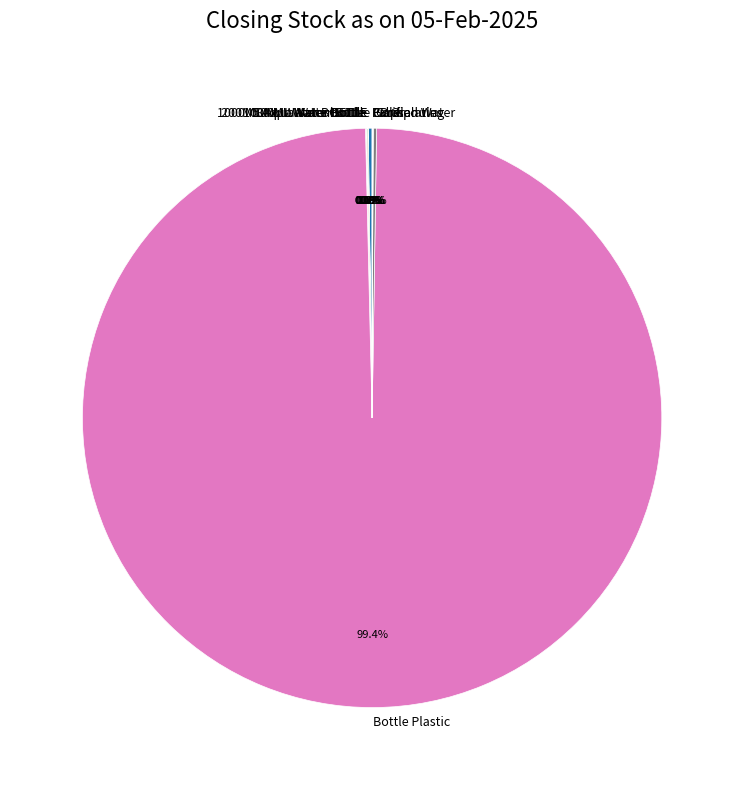

What is the largest slice in the pie chart?

Bottle Plastic